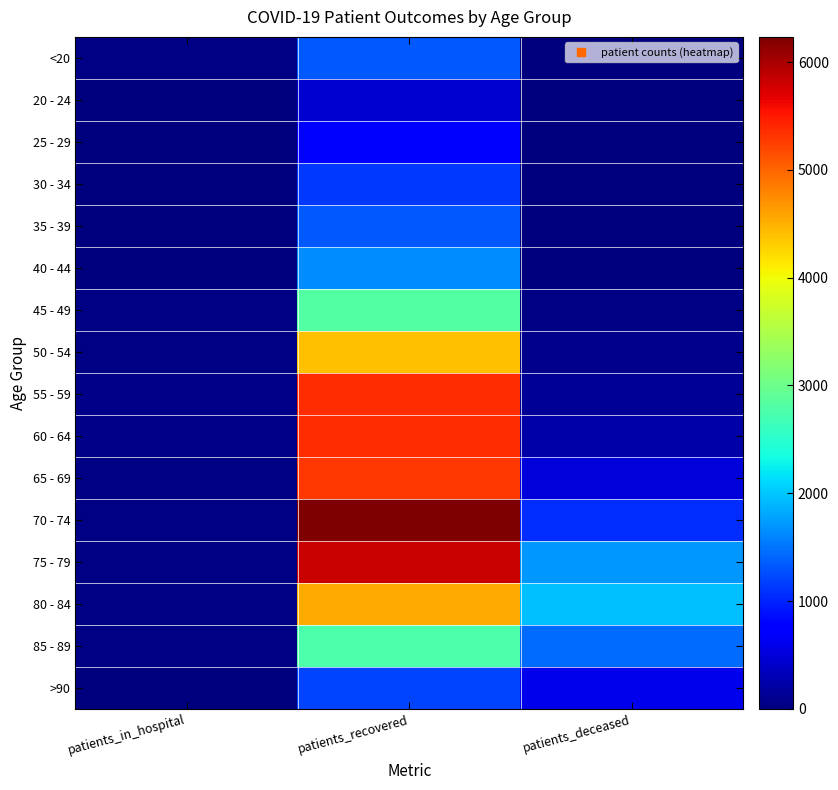

Reading left to right, transcribe all the data shown in this chart.

<20: patients_in_hospital=31	patients_recovered=1326	patients_deceased=6
20 - 24: patients_in_hospital=19	patients_recovered=462	patients_deceased=3
25 - 29: patients_in_hospital=18	patients_recovered=764	patients_deceased=2
30 - 34: patients_in_hospital=17	patients_recovered=1128	patients_deceased=10
35 - 39: patients_in_hospital=22	patients_recovered=1316	patients_deceased=10
40 - 44: patients_in_hospital=23	patients_recovered=1649	patients_deceased=12
45 - 49: patients_in_hospital=43	patients_recovered=2815	patients_deceased=25
50 - 54: patients_in_hospital=43	patients_recovered=4395	patients_deceased=76
55 - 59: patients_in_hospital=50	patients_recovered=5364	patients_deceased=129
60 - 64: patients_in_hospital=49	patients_recovered=5362	patients_deceased=241
65 - 69: patients_in_hospital=34	patients_recovered=5295	patients_deceased=503
70 - 74: patients_in_hospital=48	patients_recovered=6233	patients_deceased=1056
75 - 79: patients_in_hospital=47	patients_recovered=5840	patients_deceased=1723
80 - 84: patients_in_hospital=46	patients_recovered=4530	patients_deceased=1960
85 - 89: patients_in_hospital=35	patients_recovered=2770	patients_deceased=1441
>90: patients_in_hospital=21	patients_recovered=1208	patients_deceased=602